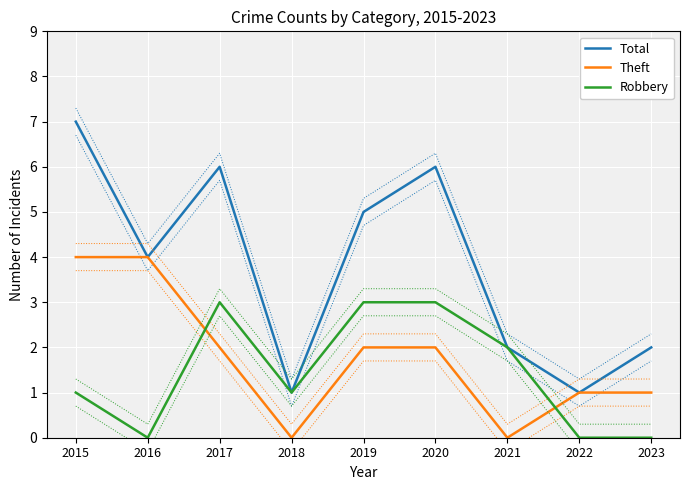

What is the value of the Theft point at the 8th from the left?

1